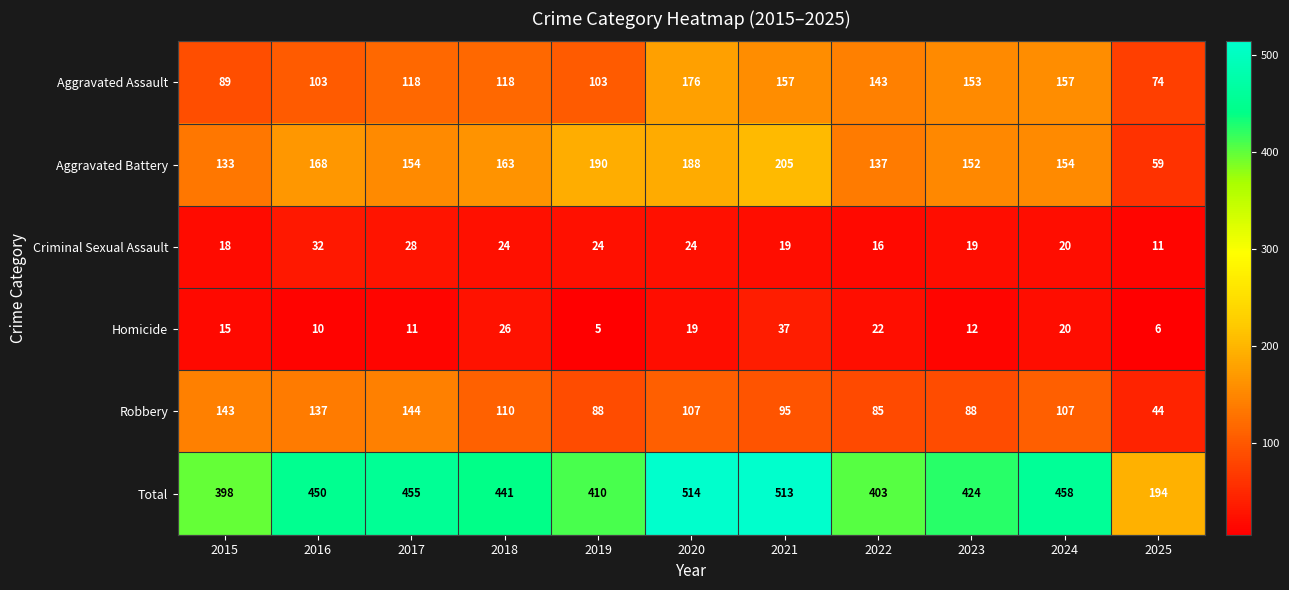

True or false: Aggravated Assault has a value of 176 at 2020.

True